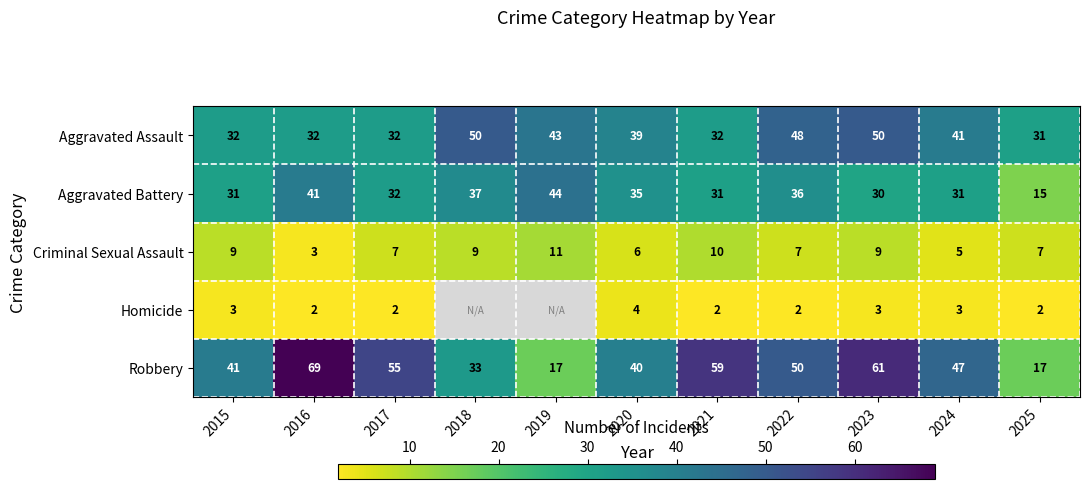

Which series has the largest total across all categories?

Robbery